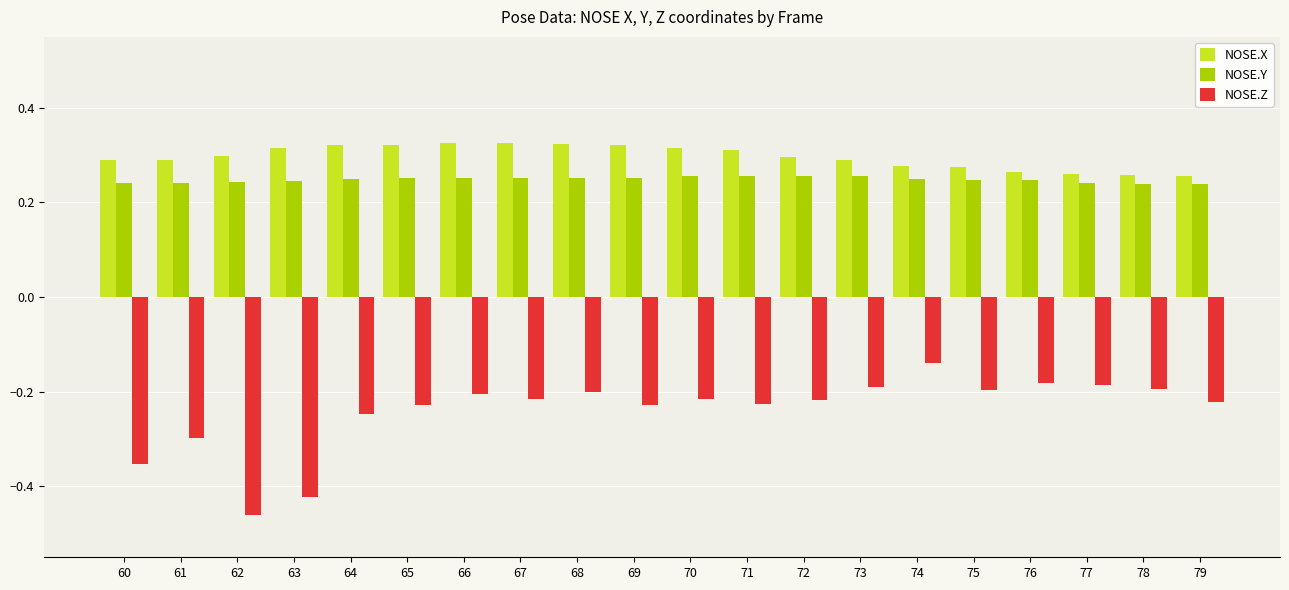

Which series has the largest range (max minus min)?

NOSE.Z